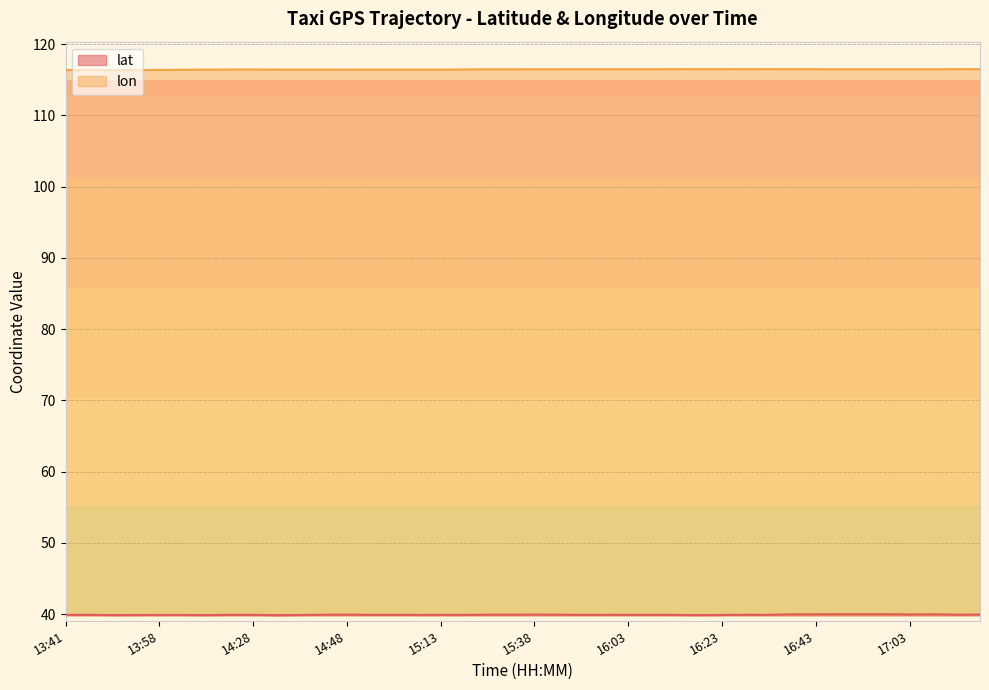

What are all the series names shown in the legend?

lat, lon